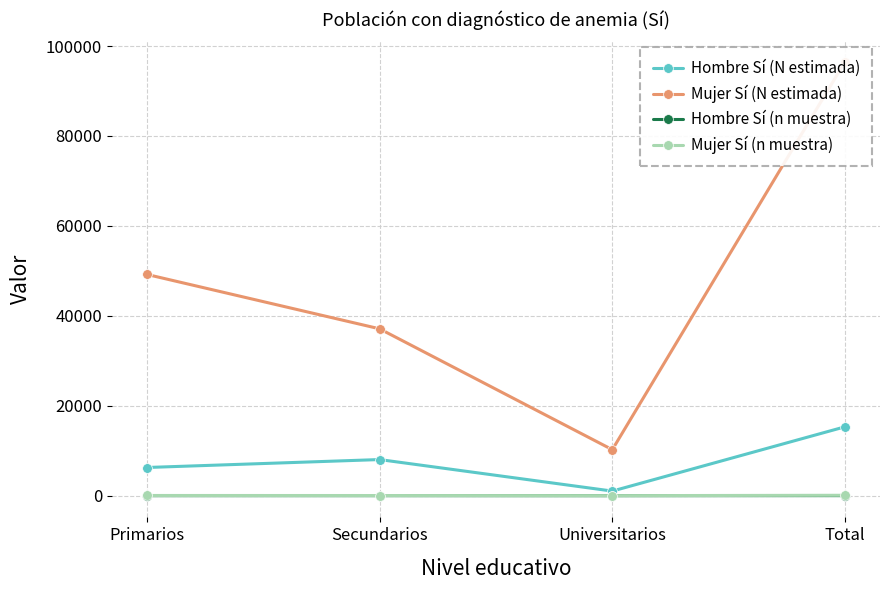

What is the label of the 4th point from the right?

Primarios